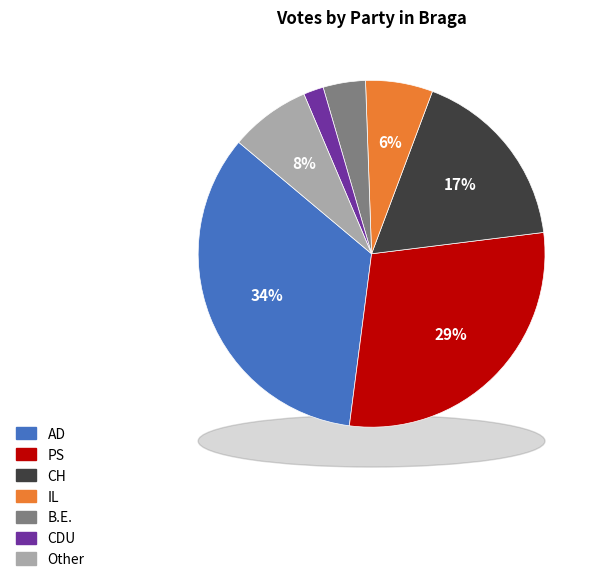

To the nearest percent, what is the combined percentage of Other and AD?

42%